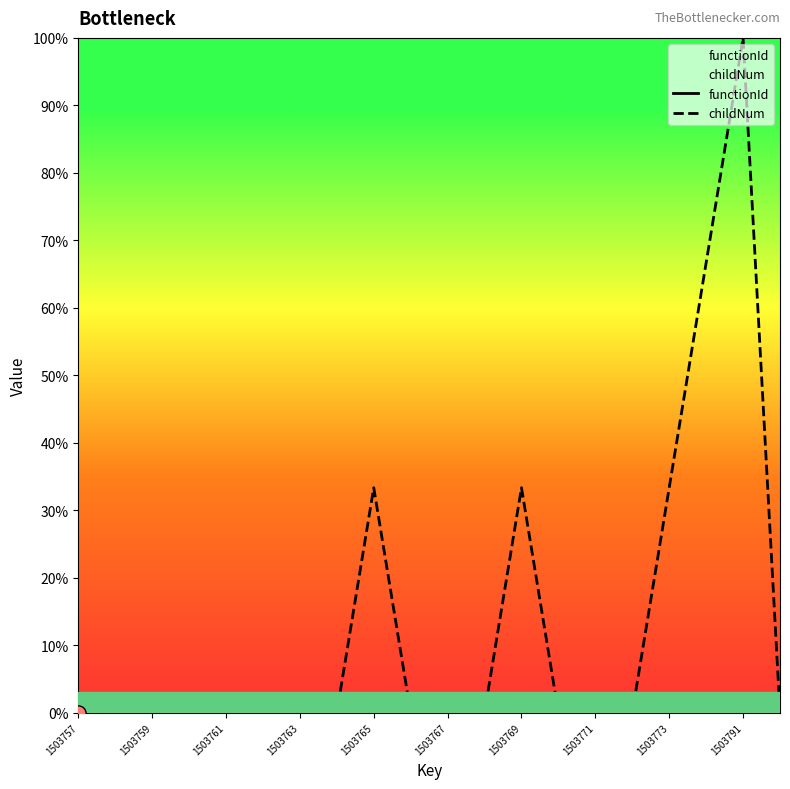

What are all the series names shown in the legend?

functionId, childNum